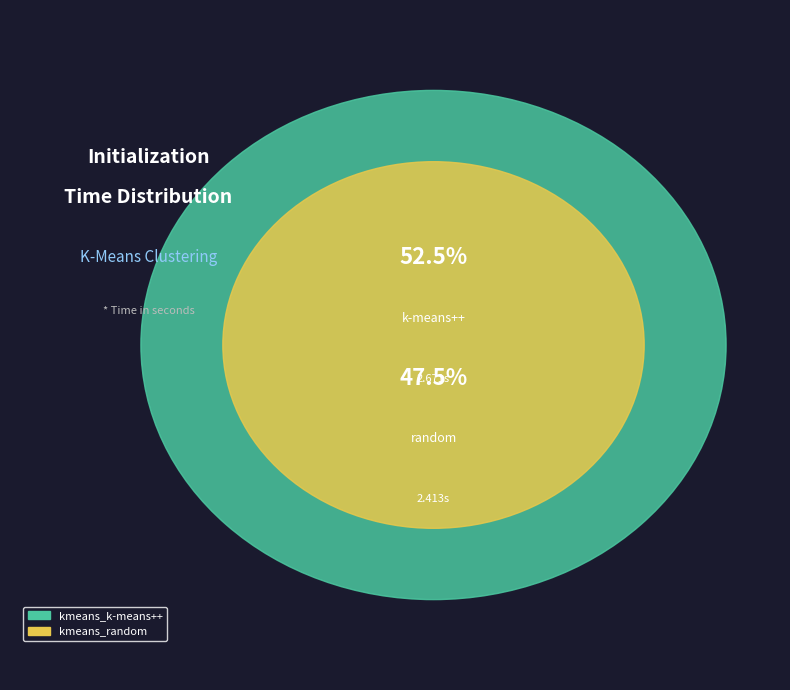

What is the largest slice in the pie chart?

kmeans_k-means++